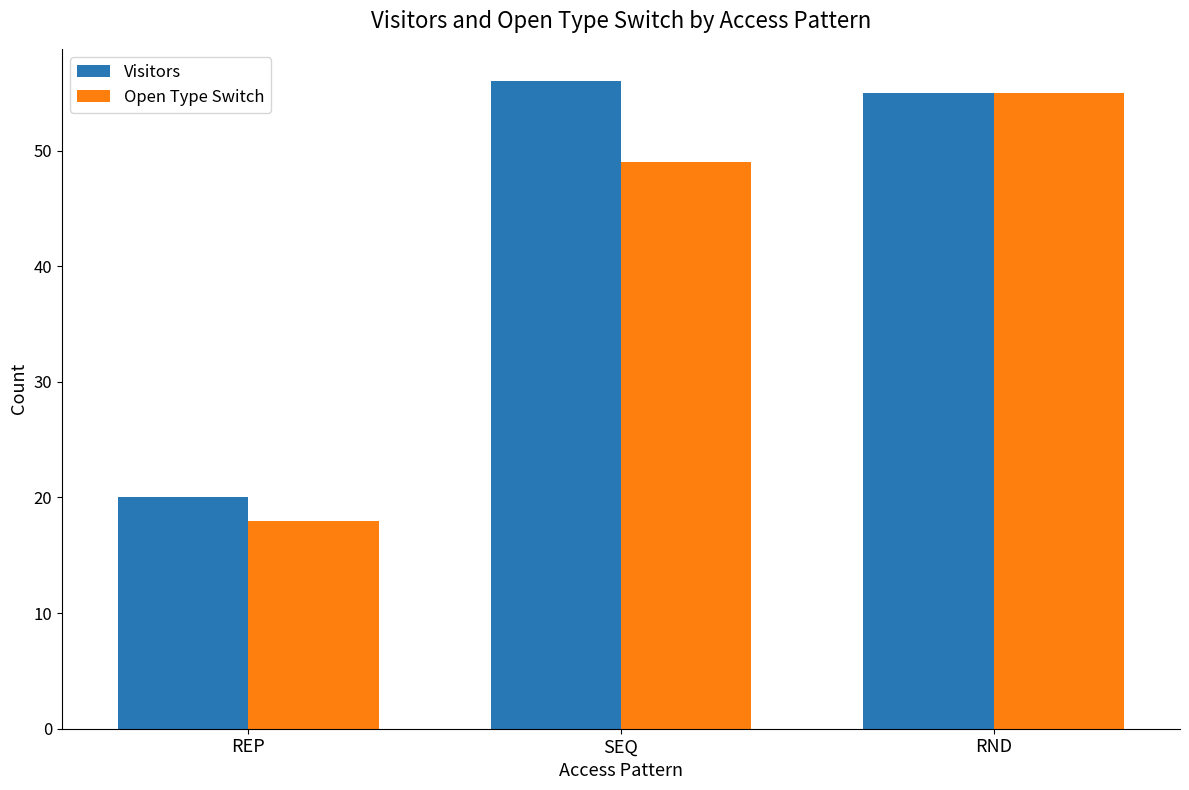

Rank the series by their average value, from highest to lowest.

Visitors, Open Type Switch